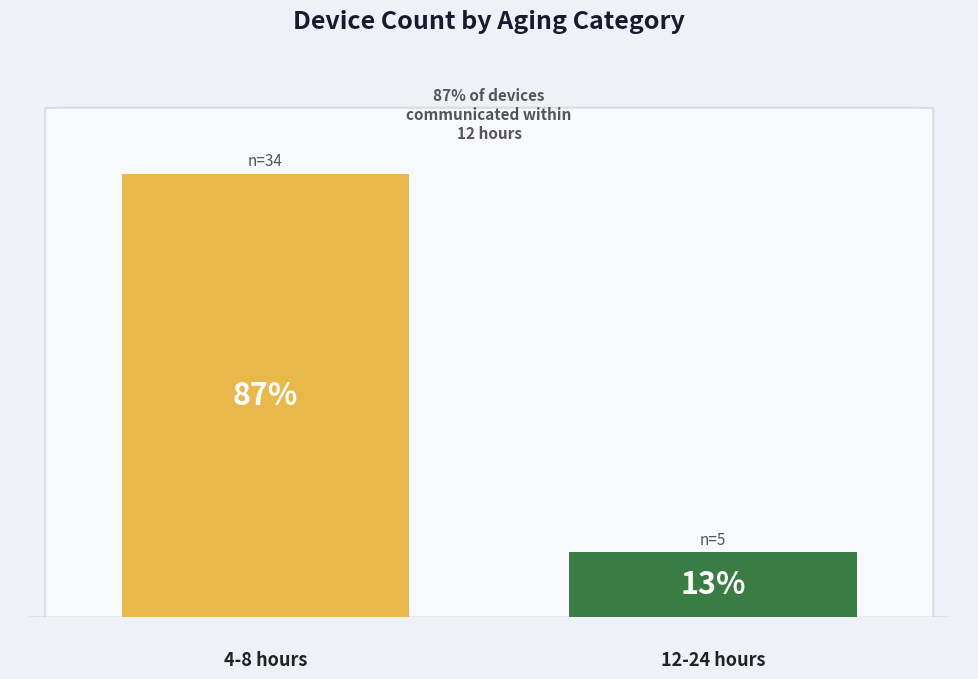

How many bars are there in total?

2